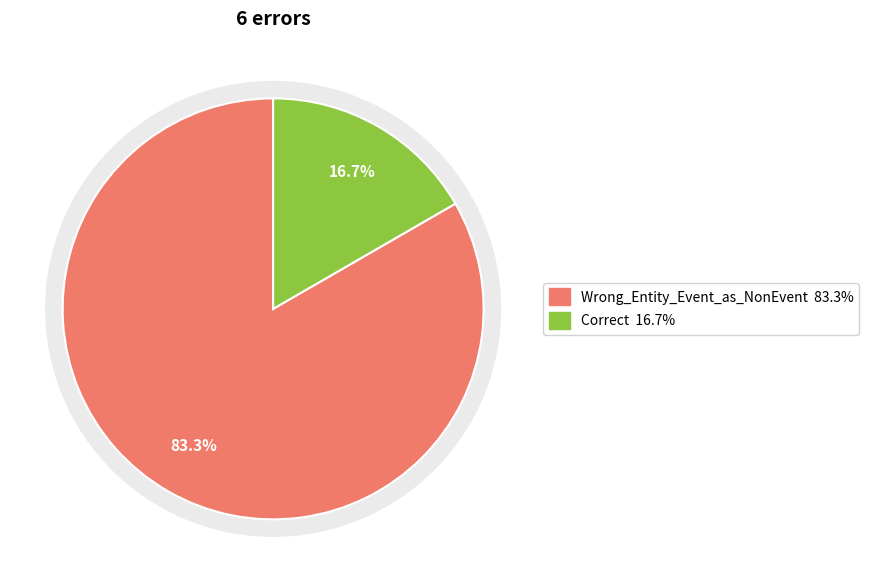

Does any single category account for the majority?

Yes